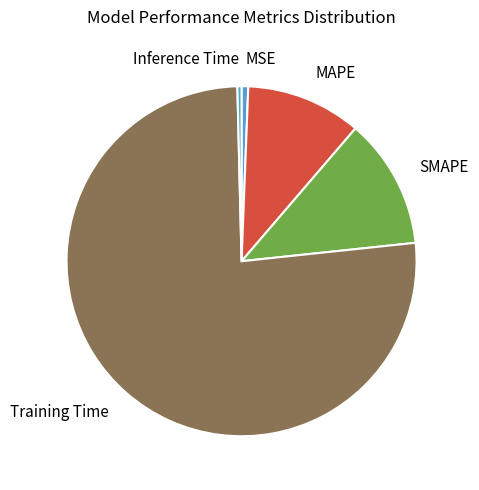

How many segments does this pie chart have?

5